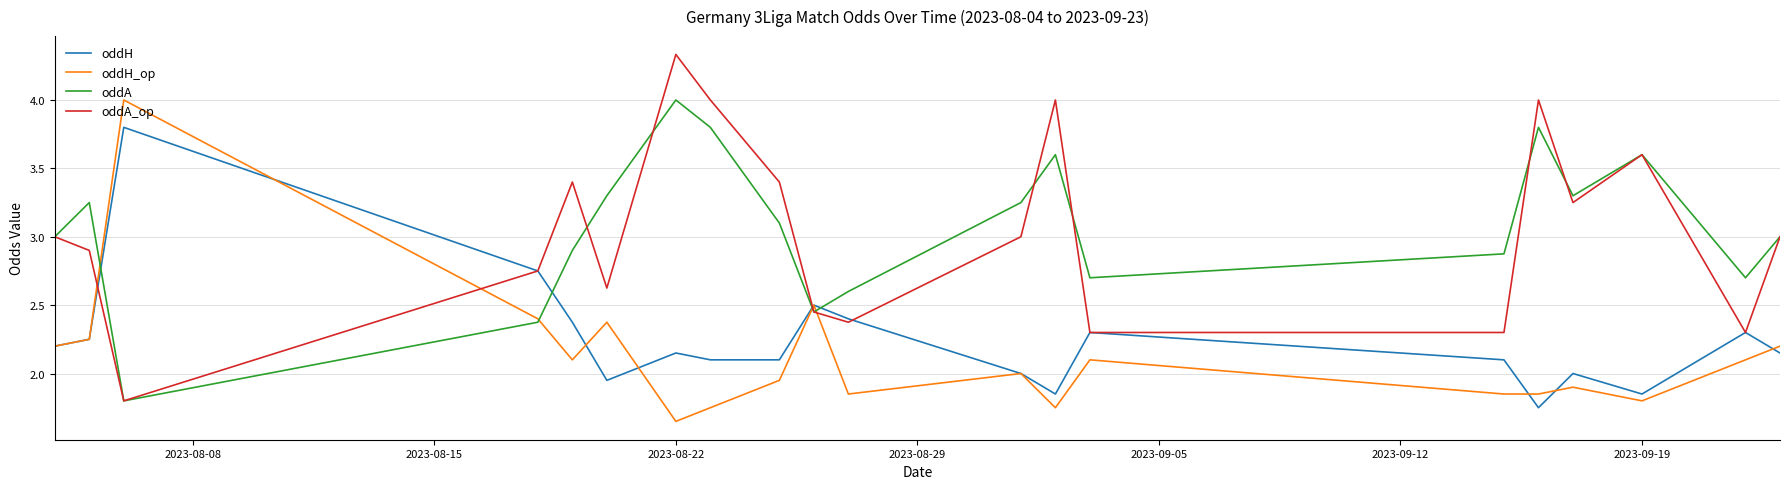

At which label does oddA reach its peak?

2023-08-22